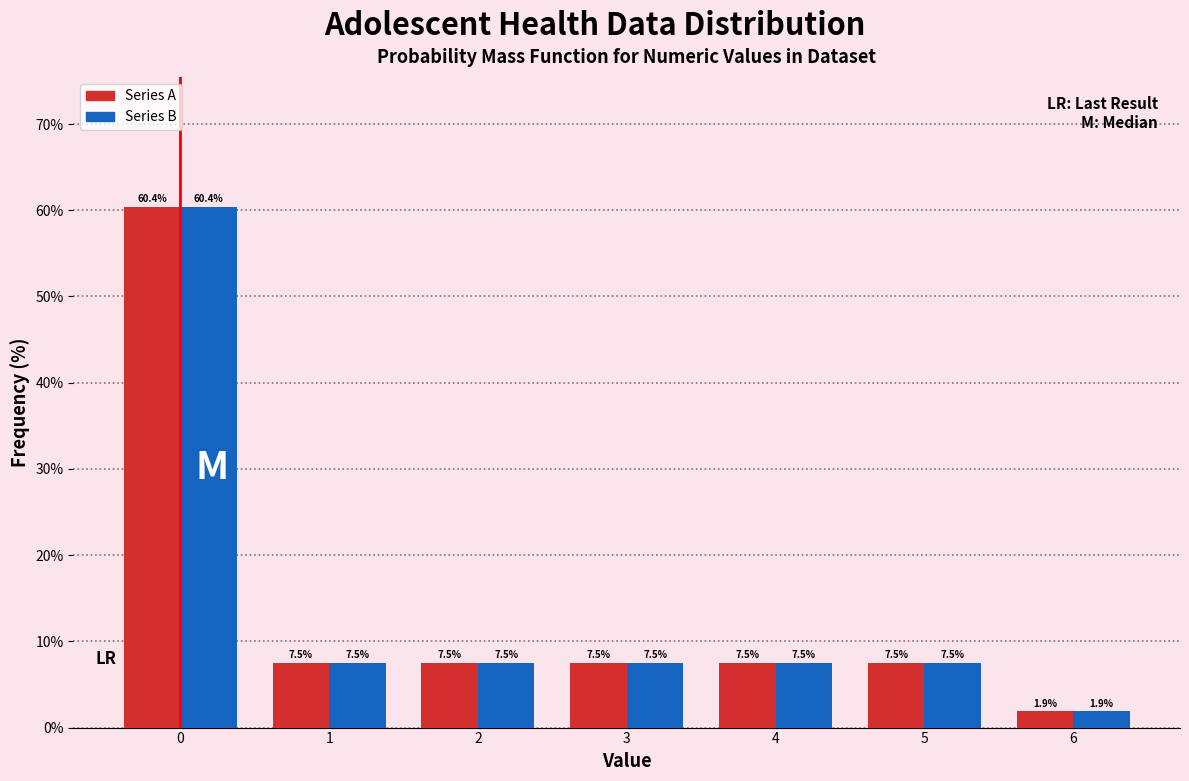

What is the height of the Series B bar covering 2.5 to 3.5 on the x-axis?

7.5